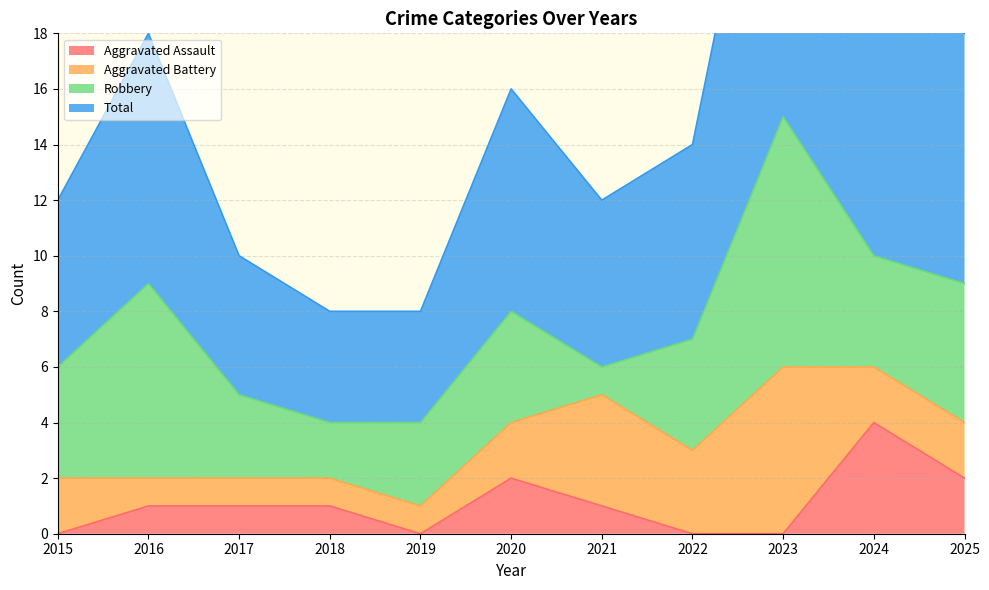

How many values in the Aggravated Assault series are below 1?

4